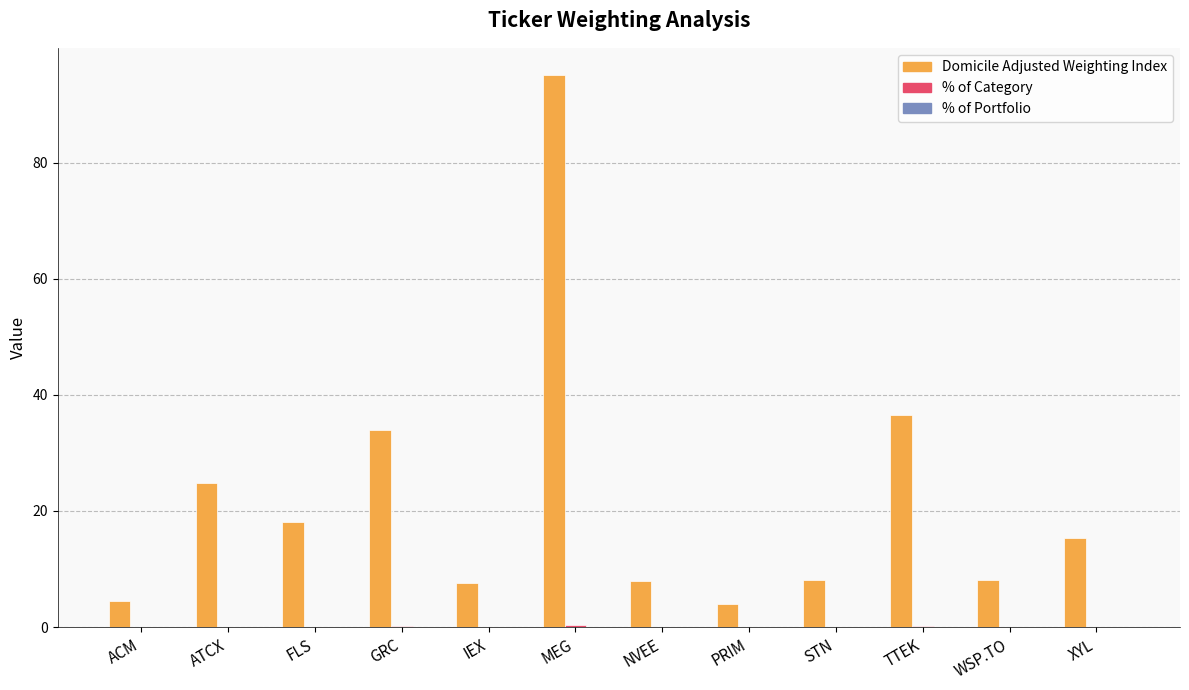

Between ATCX and XYL, which series saw the biggest shift?

Domicile Adjusted Weighting Index